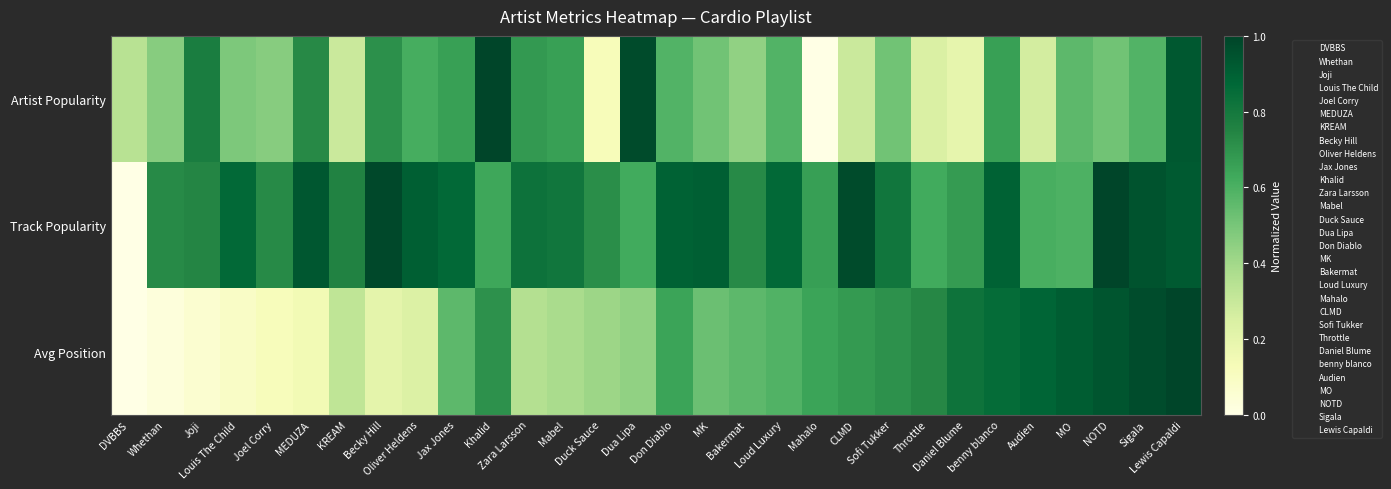

Which series changed the most between Duck Sauce and benny blanco?

Artist Popularity